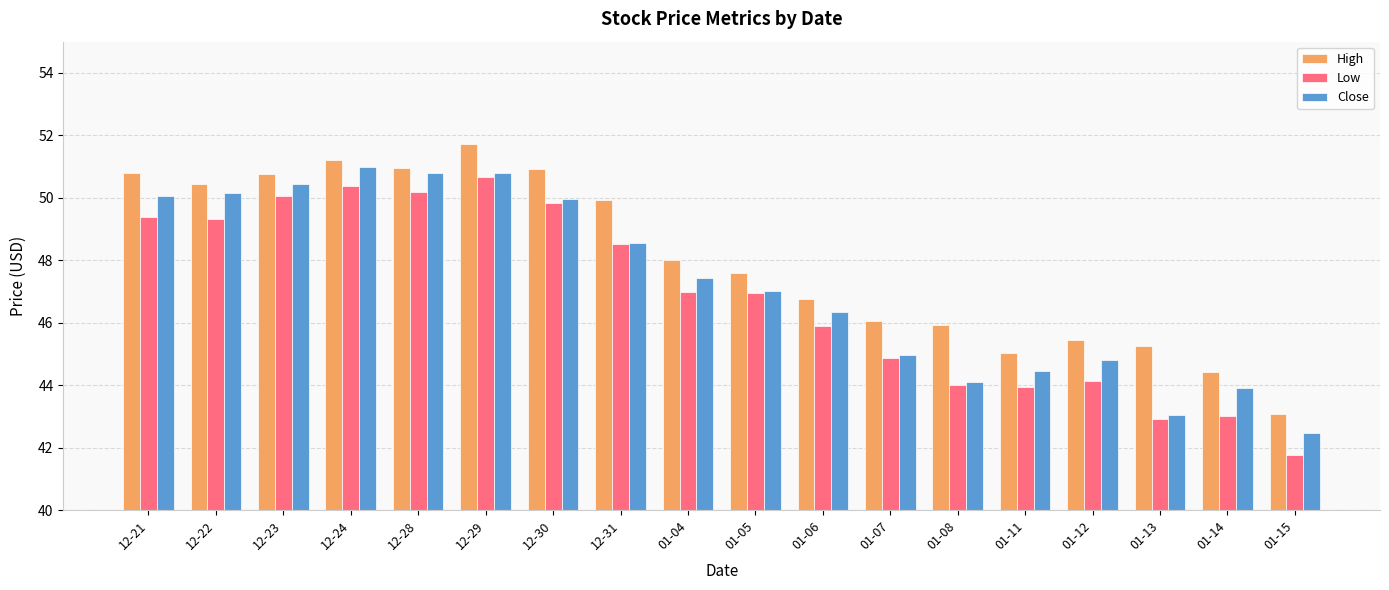

How many series are shown in this chart?

3